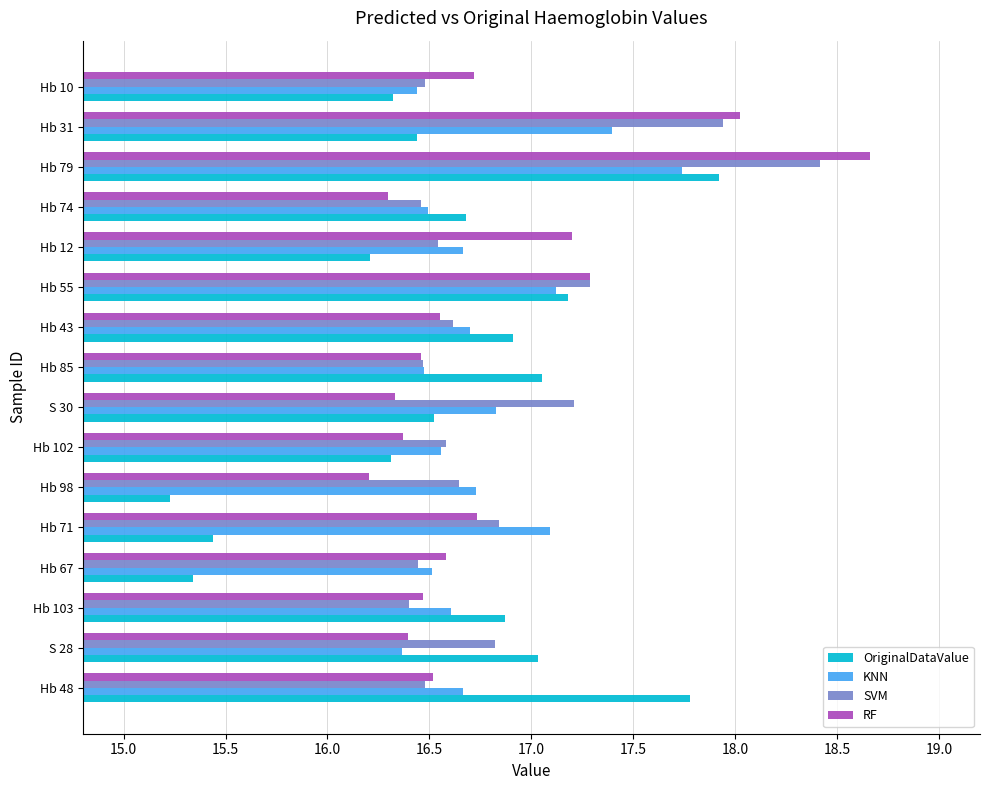

At which category is the sum across all series the highest?

Hb 79